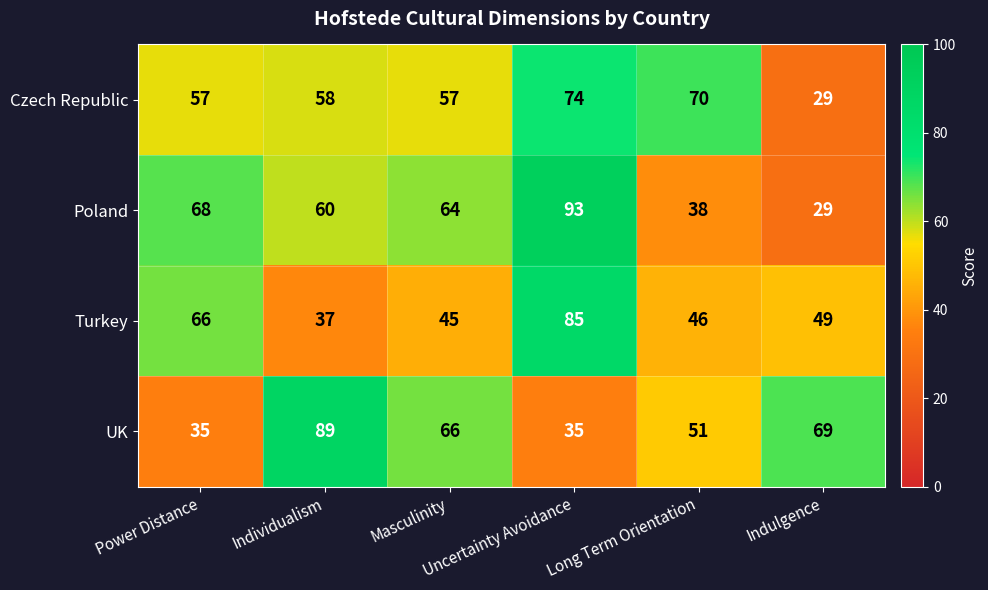

What is the average value of the UK series?

58